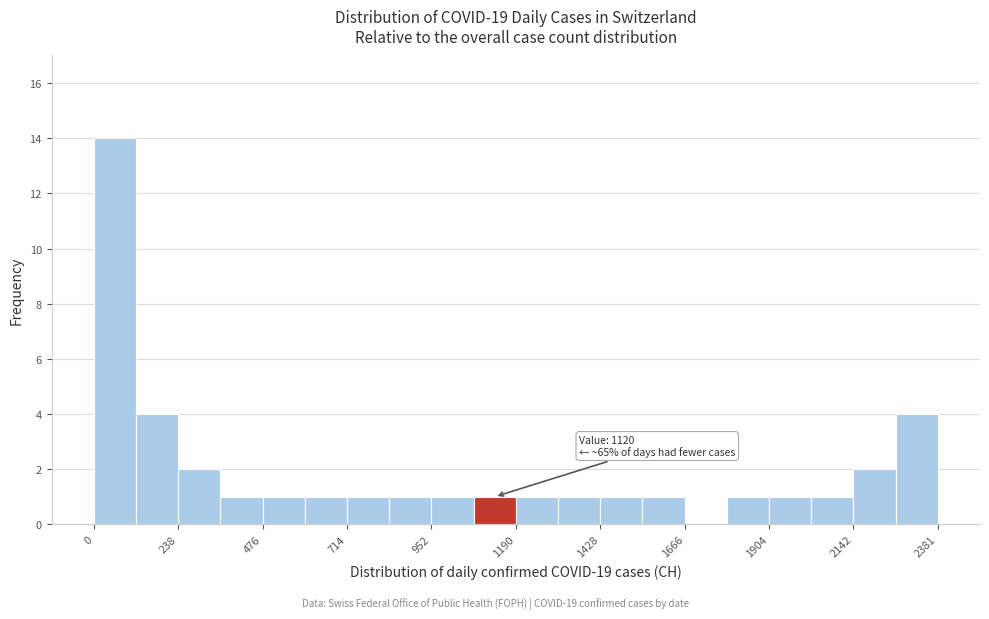

Read against the x-axis, roughly where is the centre of the tallest bar?

50